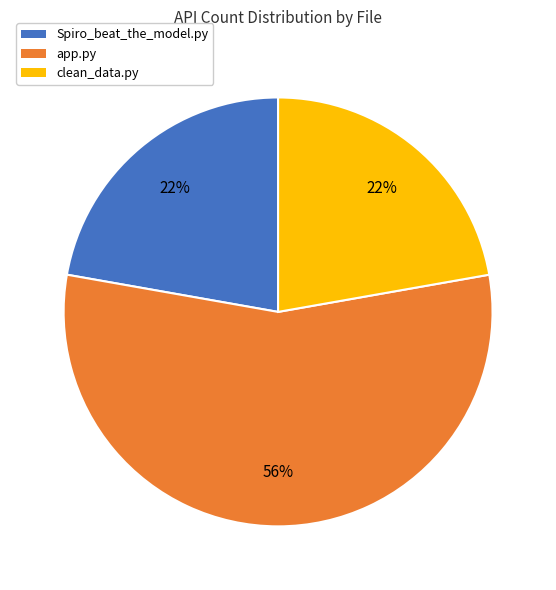

Is it true that app.py is 61% of the pie?

False